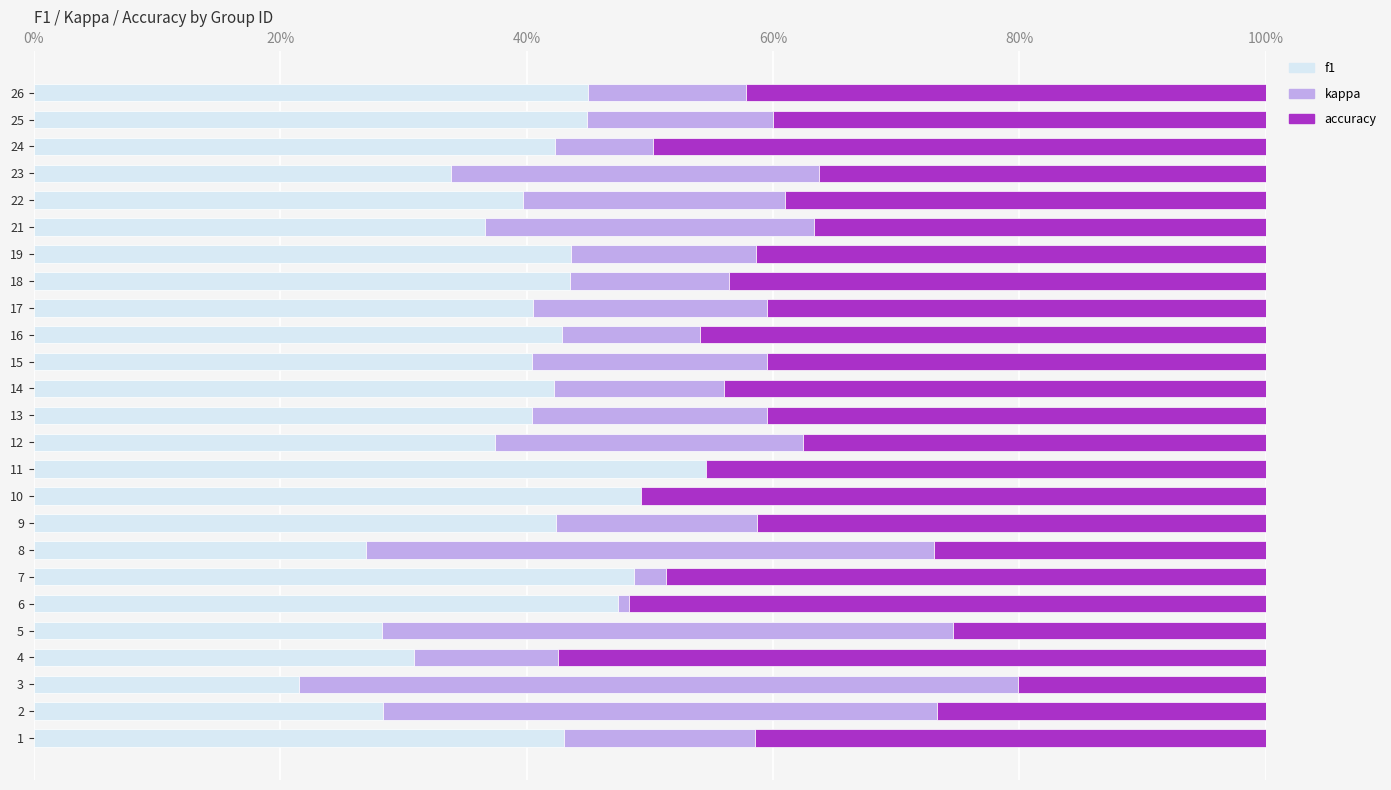

True or false: f1 has a value of 54.7 at 17.

False